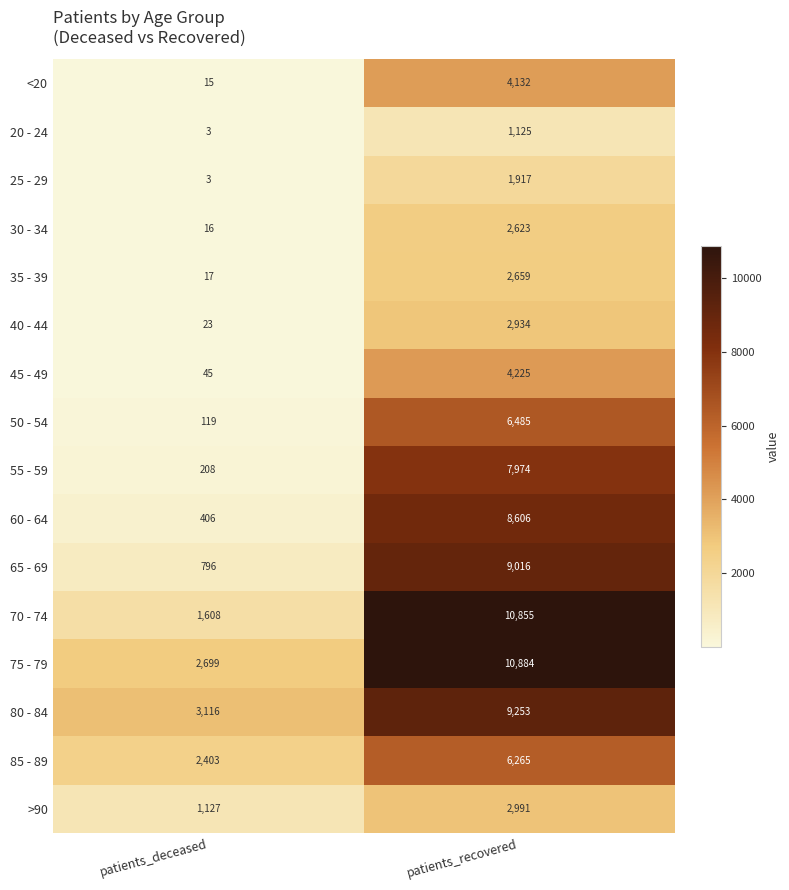

Rank the series by their maximum value, from highest to lowest.

75 - 79, 70 - 74, 80 - 84, 65 - 69, 60 - 64, 55 - 59, 50 - 54, 85 - 89, 45 - 49, <20, >90, 40 - 44, 35 - 39, 30 - 34, 25 - 29, 20 - 24